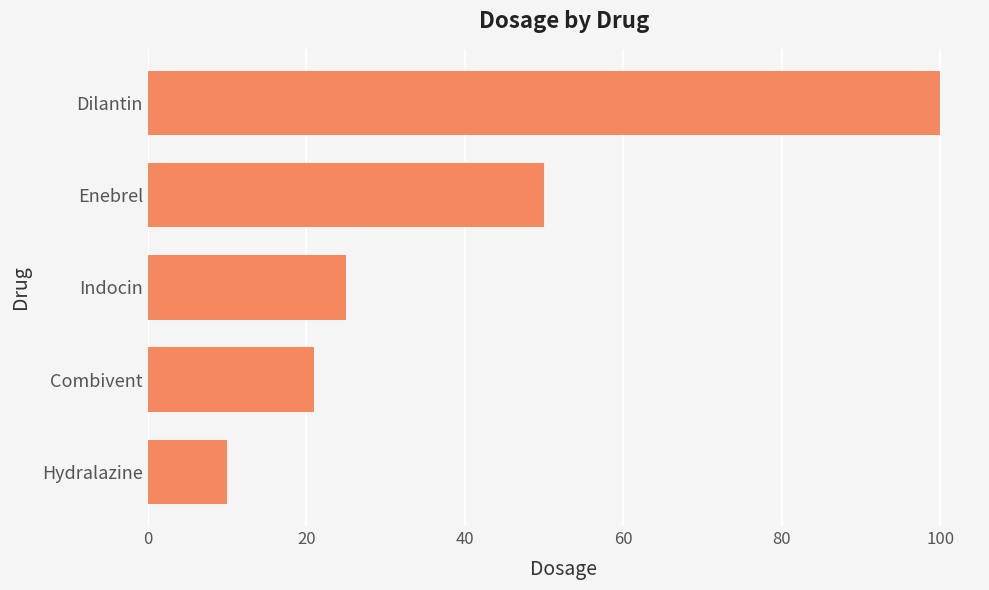

At which label is the value closest to 55?

Enebrel